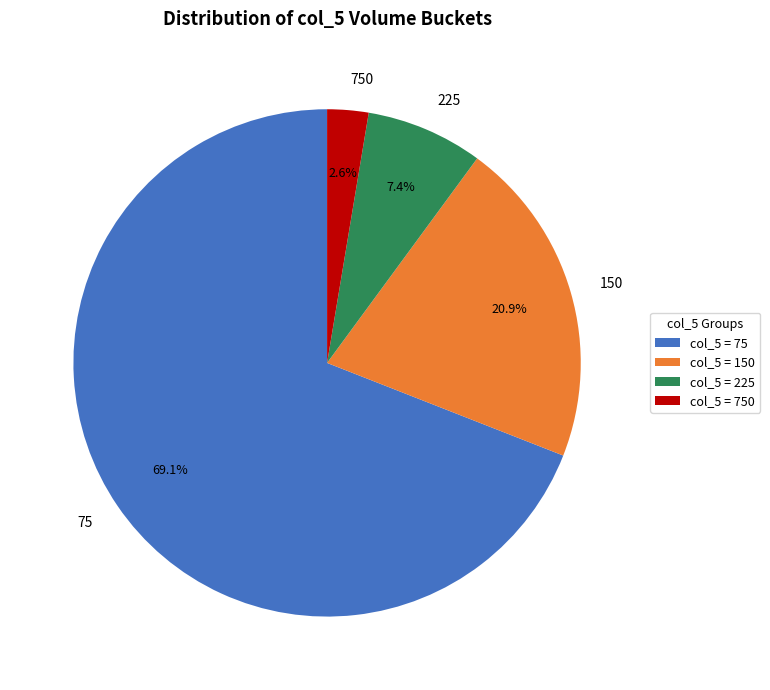

How much of the chart is everything except 75?

30.9%